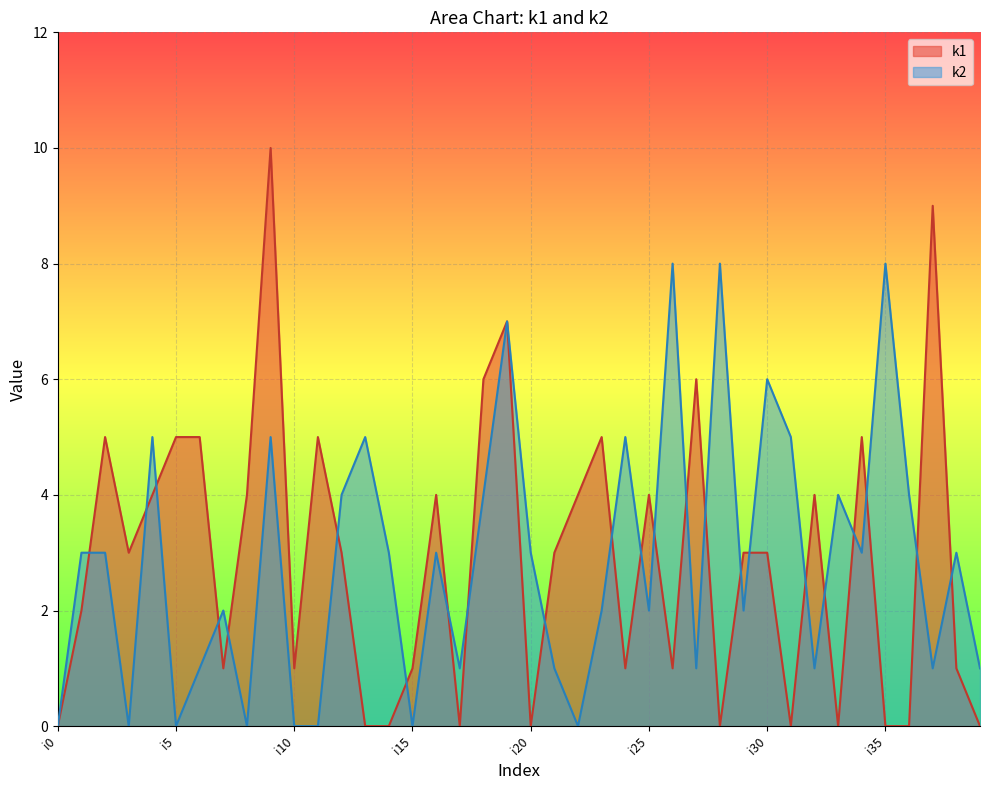

In k2, how many points are higher than both neighbors (excluding endpoints)?

13